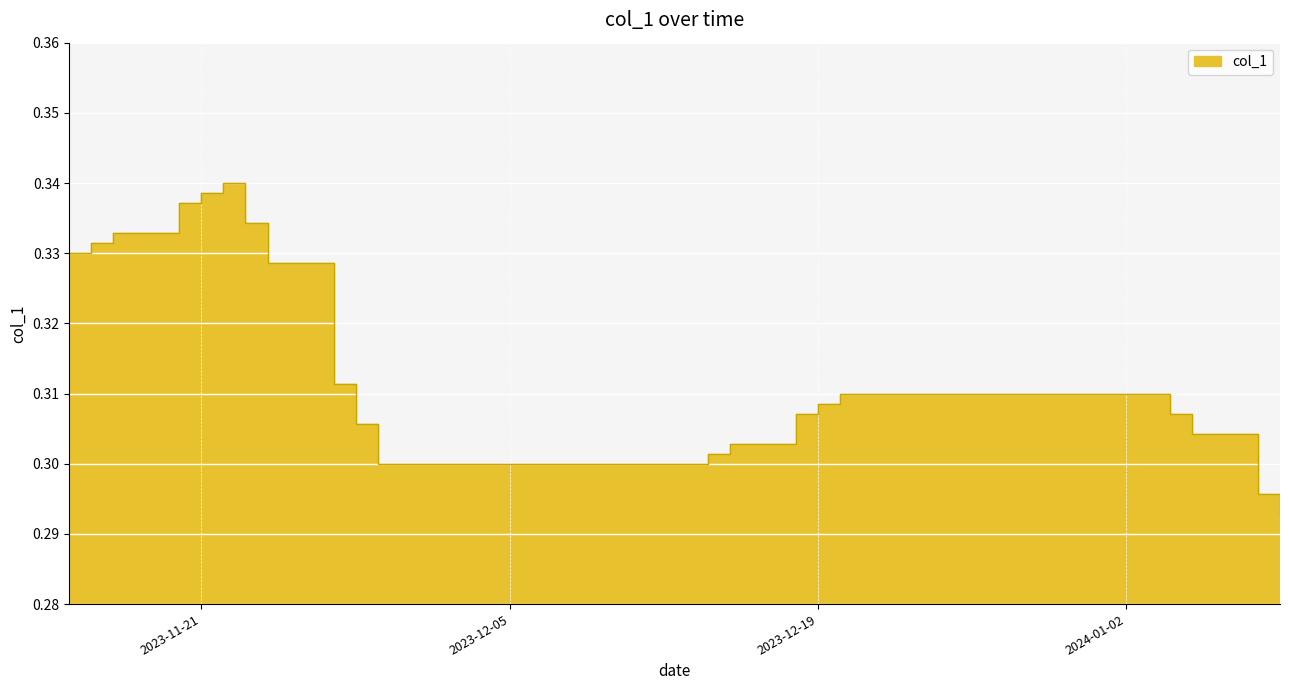

True or false: there are more than 1 points higher than both neighbors.

False